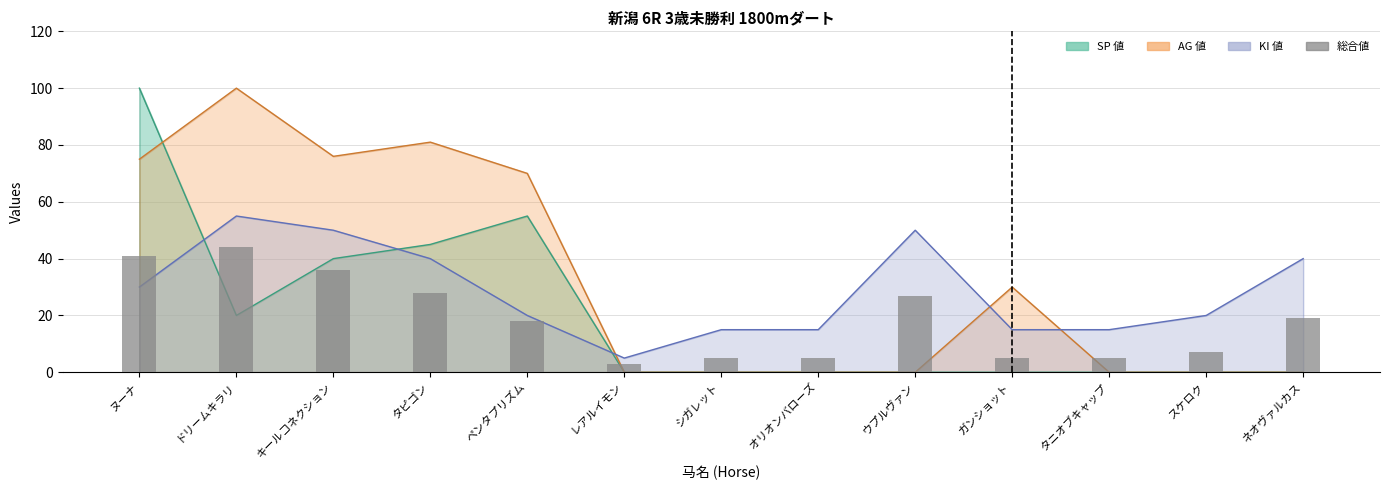

Is it true that the value at オリオンバローズ is 9?

False